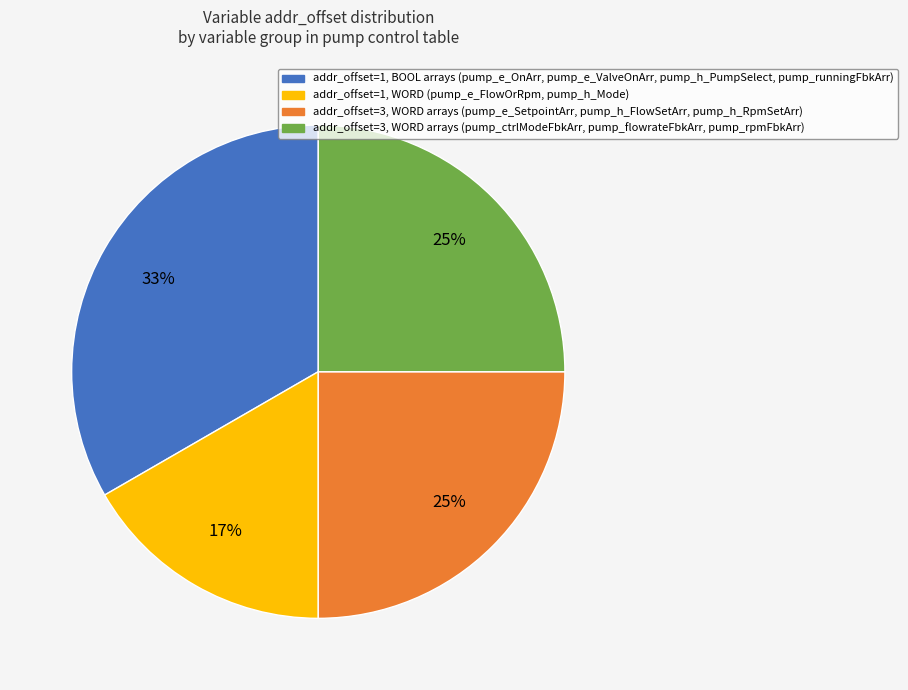

How many segments does this pie chart have?

4